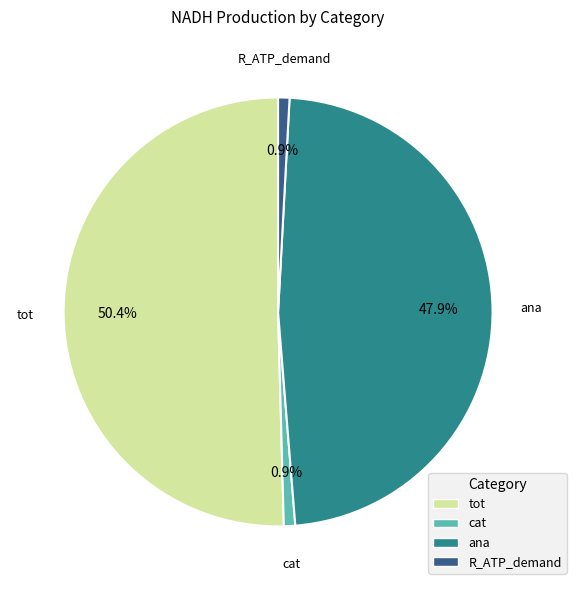

True or false: cat accounts for 1% of the total.

True